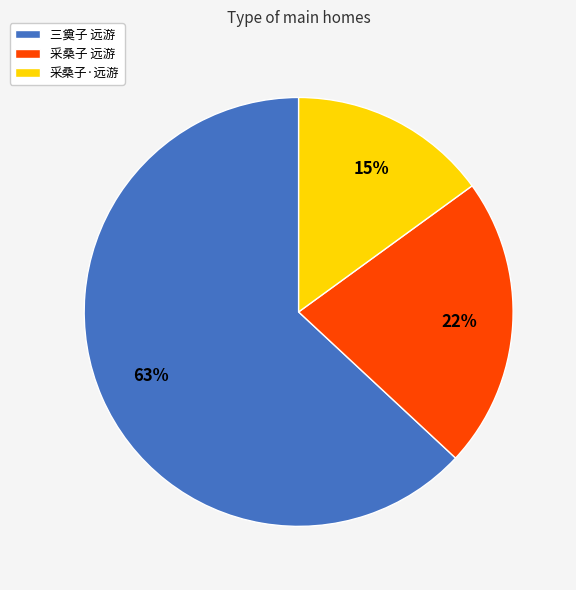

Rank the categories by value from highest to lowest.

三奠子 远游, 采桑子 远游, 采桑子·远游